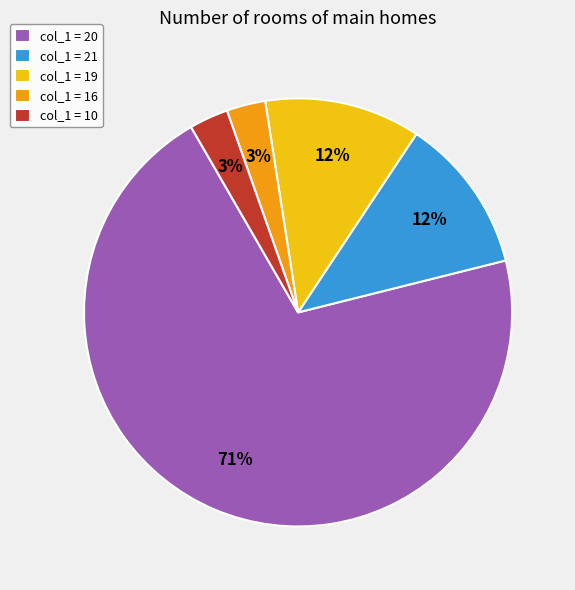

To the nearest percent, what is the average slice percentage?

20%